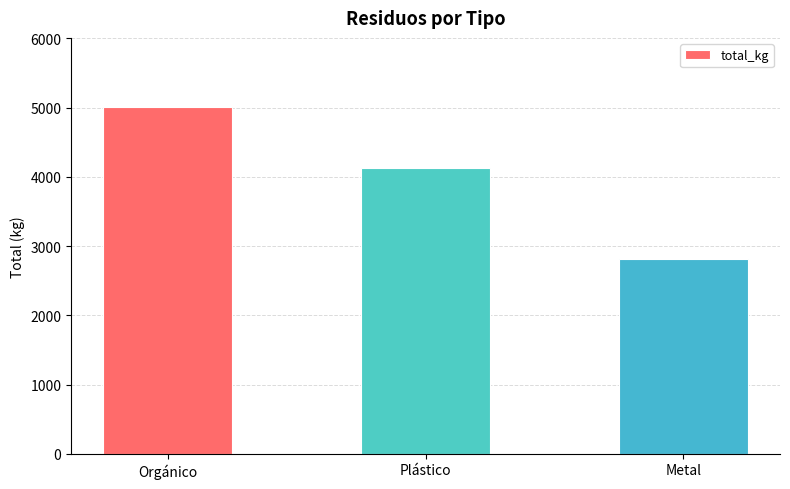

What is the difference between the maximum and minimum values?

2188.1